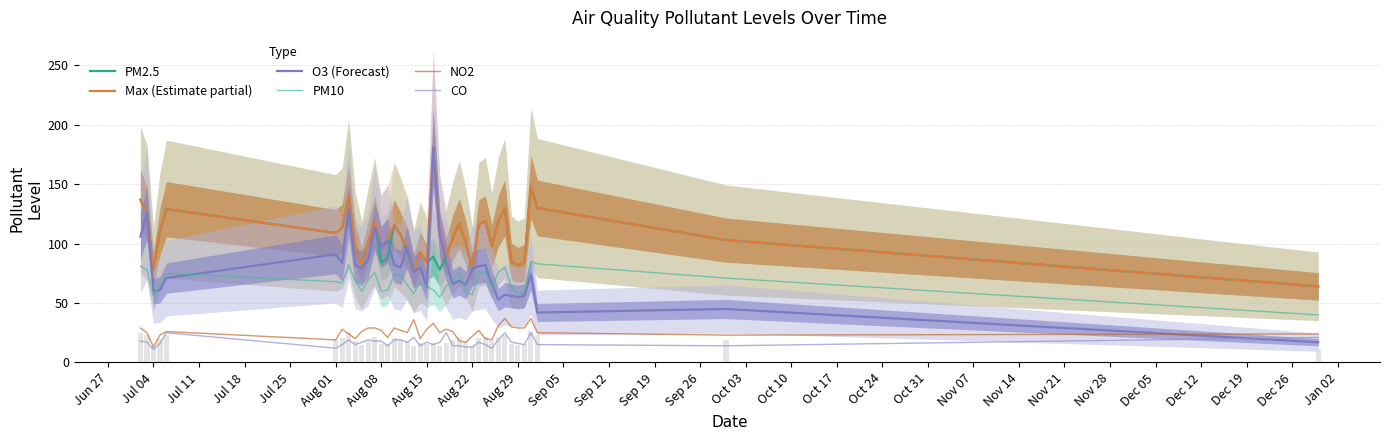

Are the bars grouped side by side (vs. stacked)?

Yes